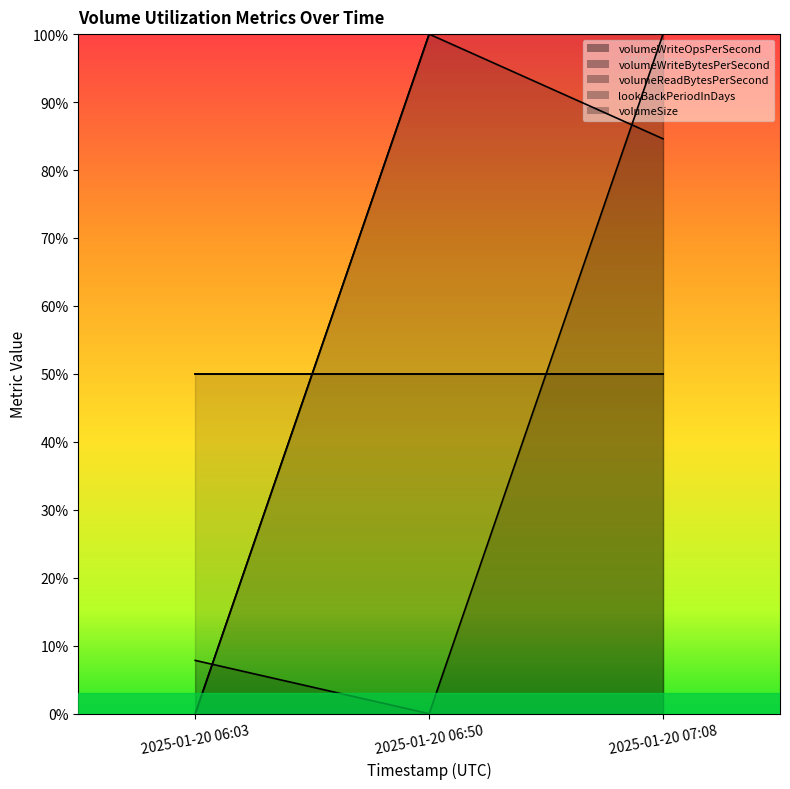

Which series has the largest range (max minus min)?

volumeWriteOpsPerSecond